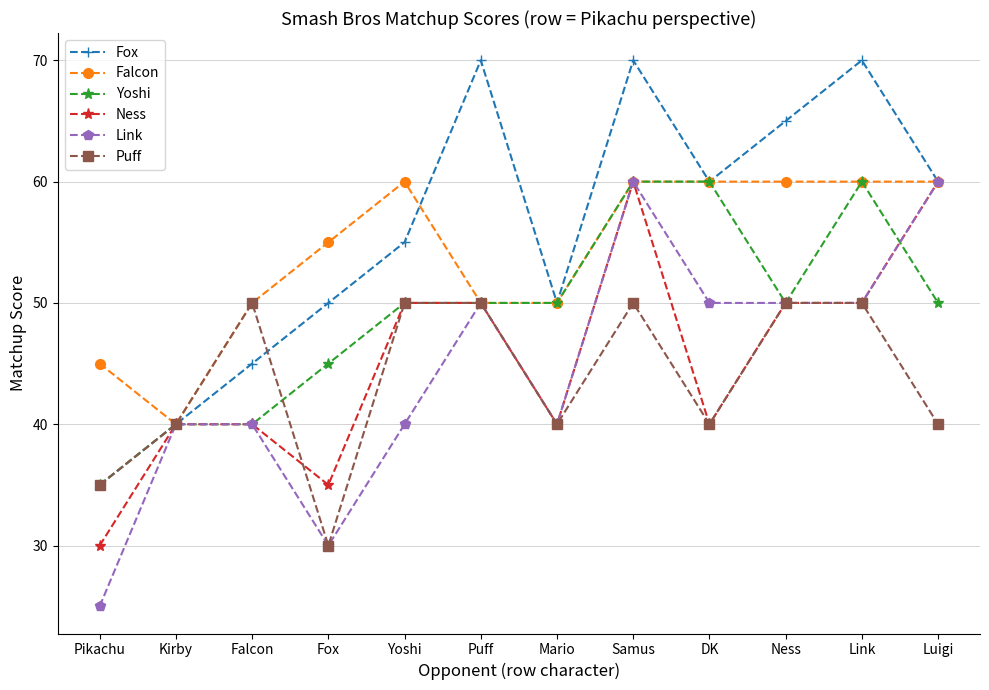

What is the difference between the highest and lowest values at Falcon?

10